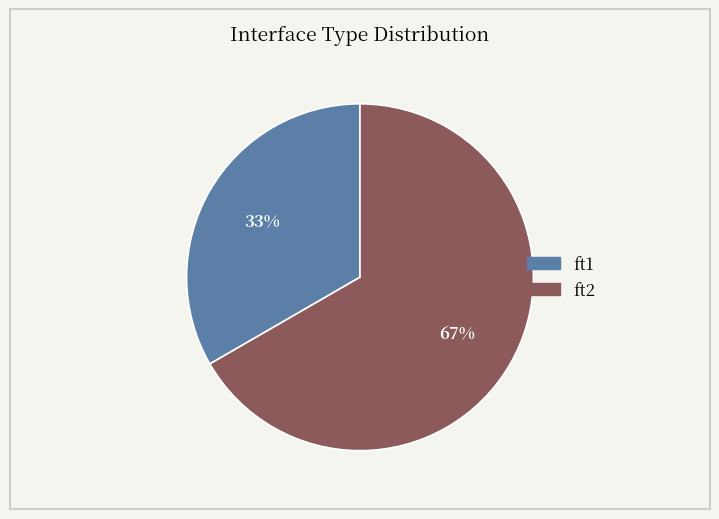

Is it true that ft2 is 67% of the pie?

True